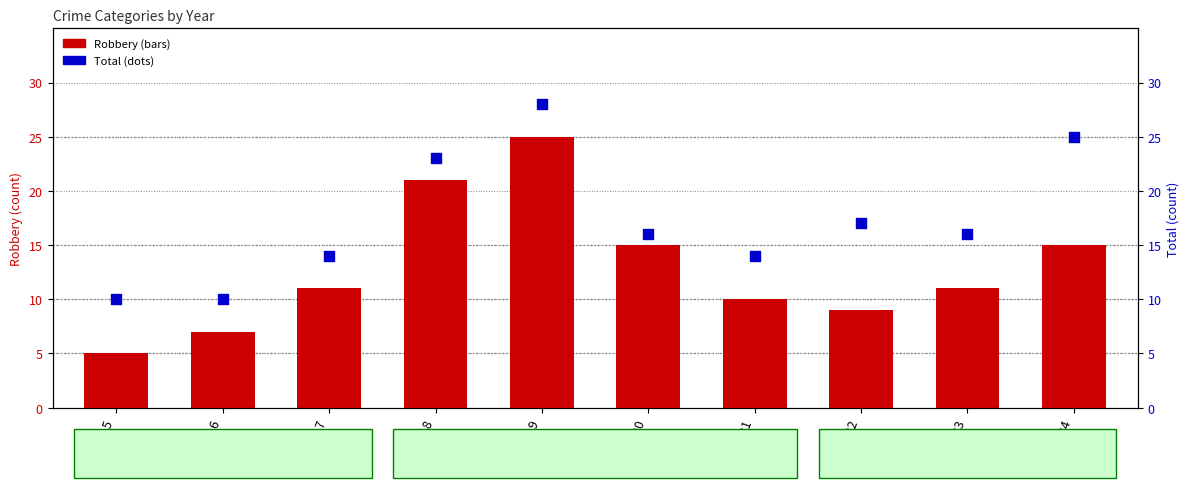

Which series reaches the minimum Y coordinate?

Robbery